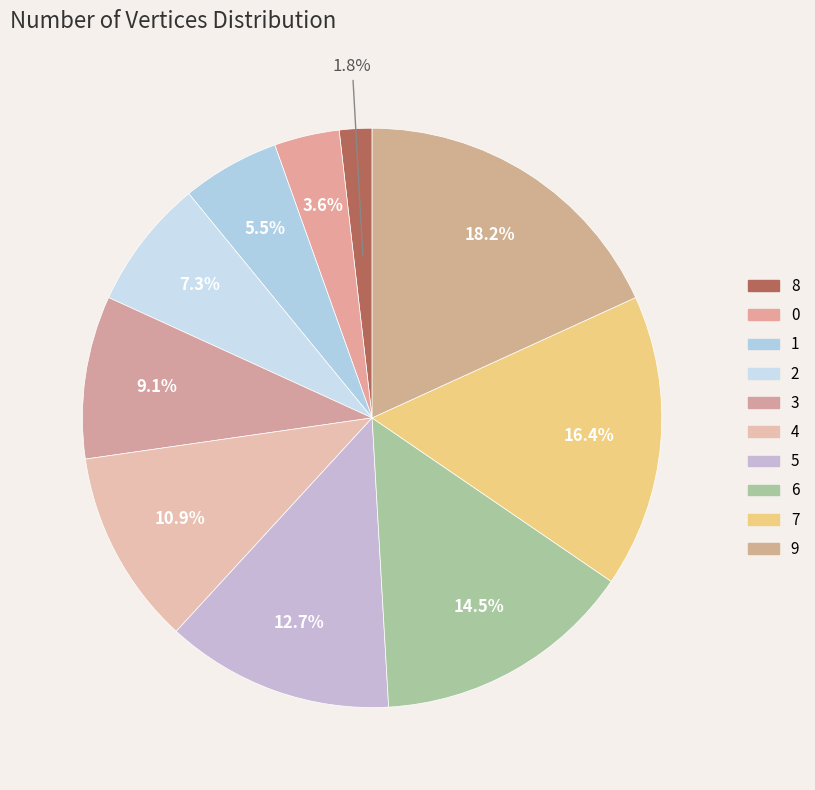

How many segments does this pie chart have?

10